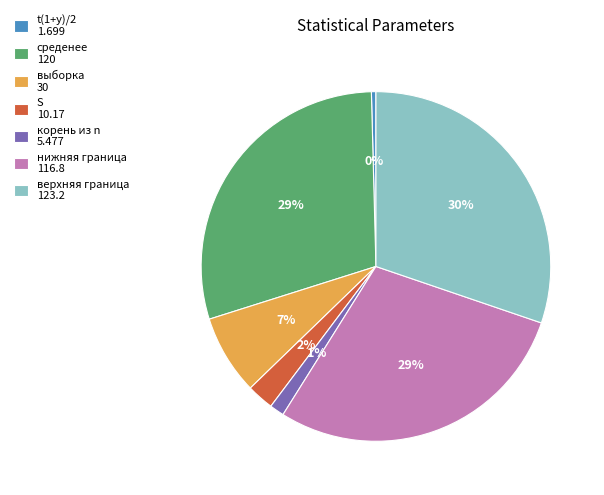

Between выборка and S, which is larger?

выборка